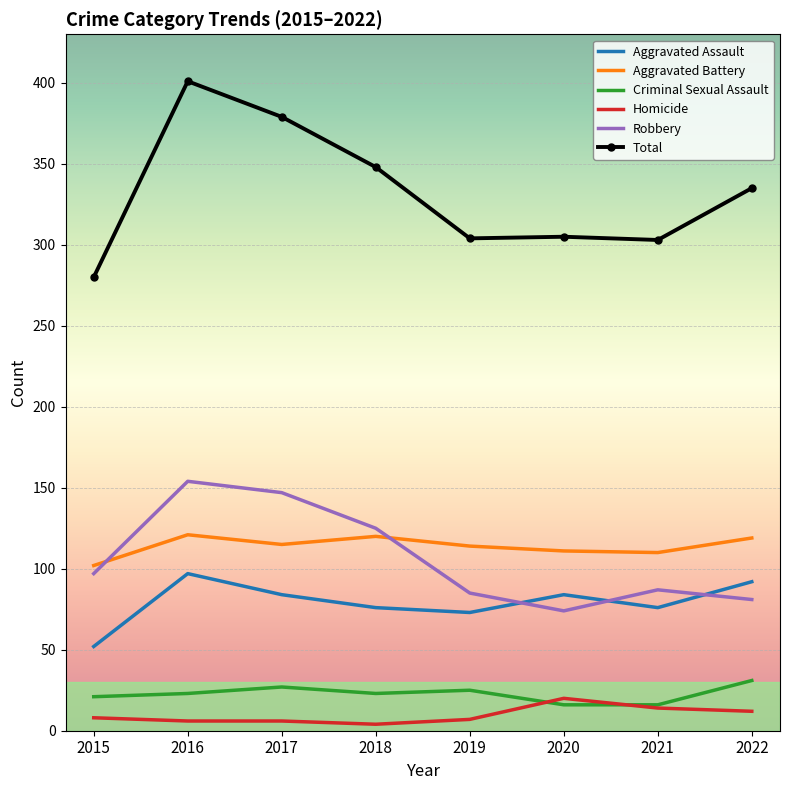

How many times do Robbery and Aggravated Assault cross each other?

3